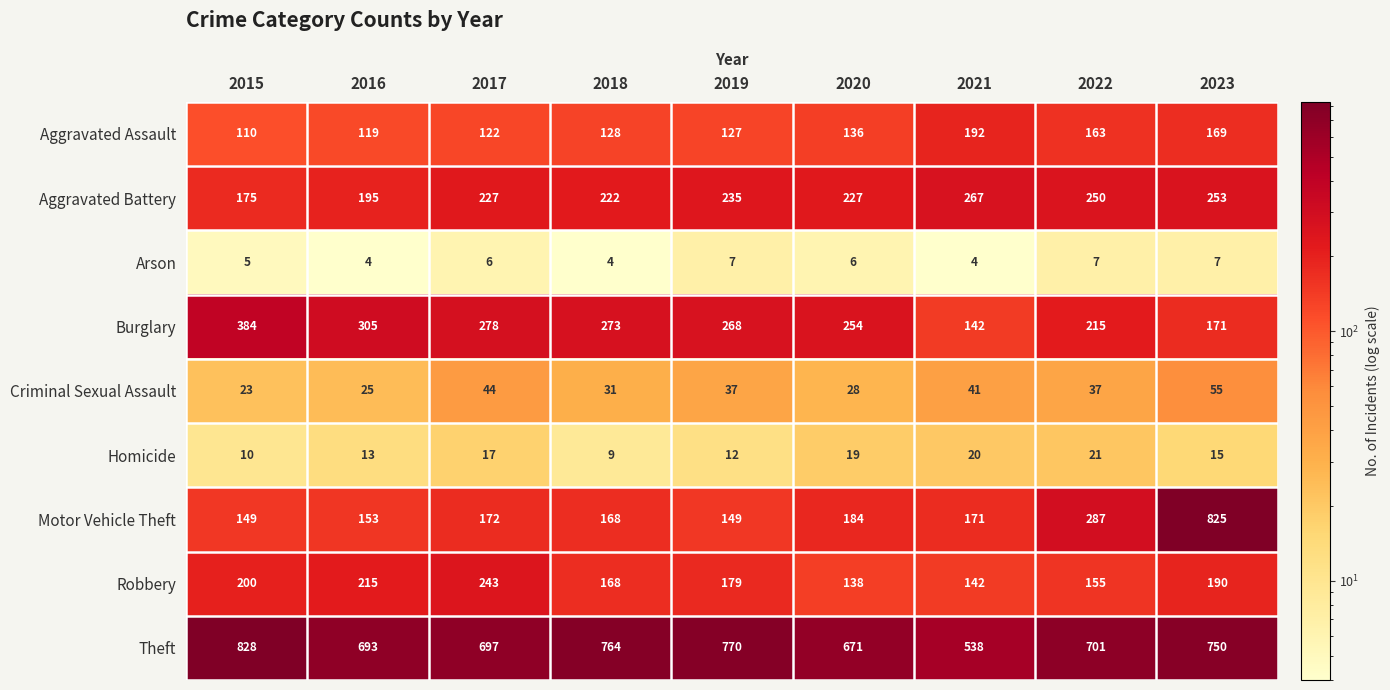

What value does the Aggravated Battery series have at 2020, to the nearest 10?

230